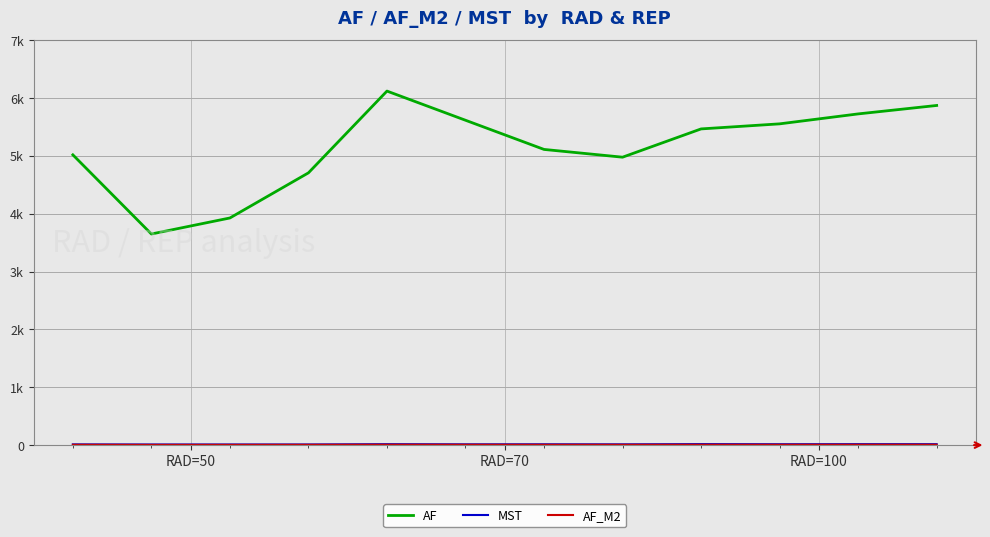

Rank the series by their maximum value, from lowest to highest.

AF_M2, MST, AF